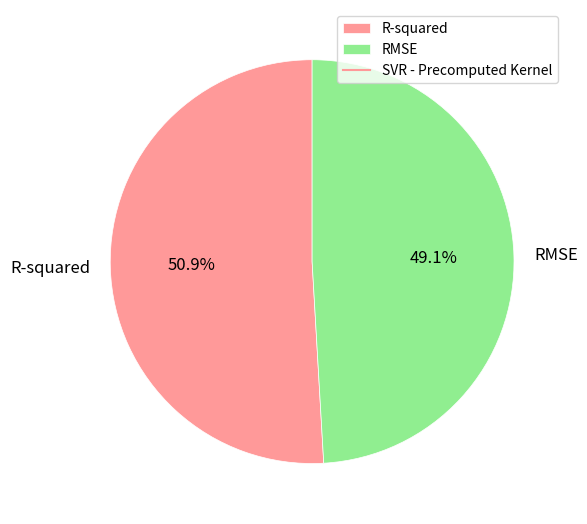

What is the largest slice in the pie chart?

R-squared